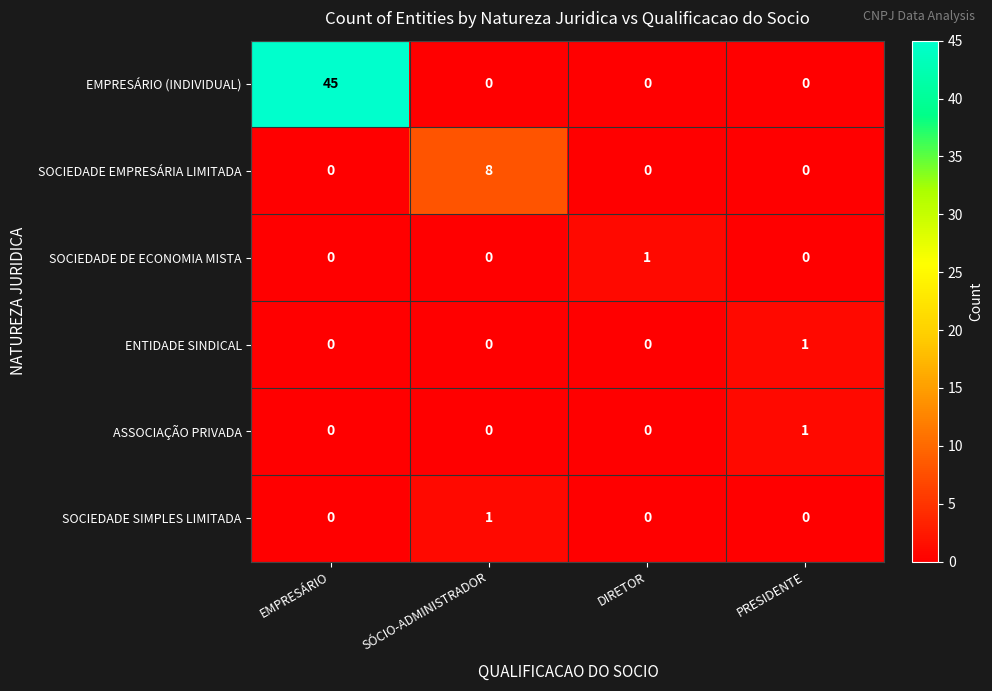

What is the spread (max minus min) of values at SÓCIO-ADMINISTRADOR?

8